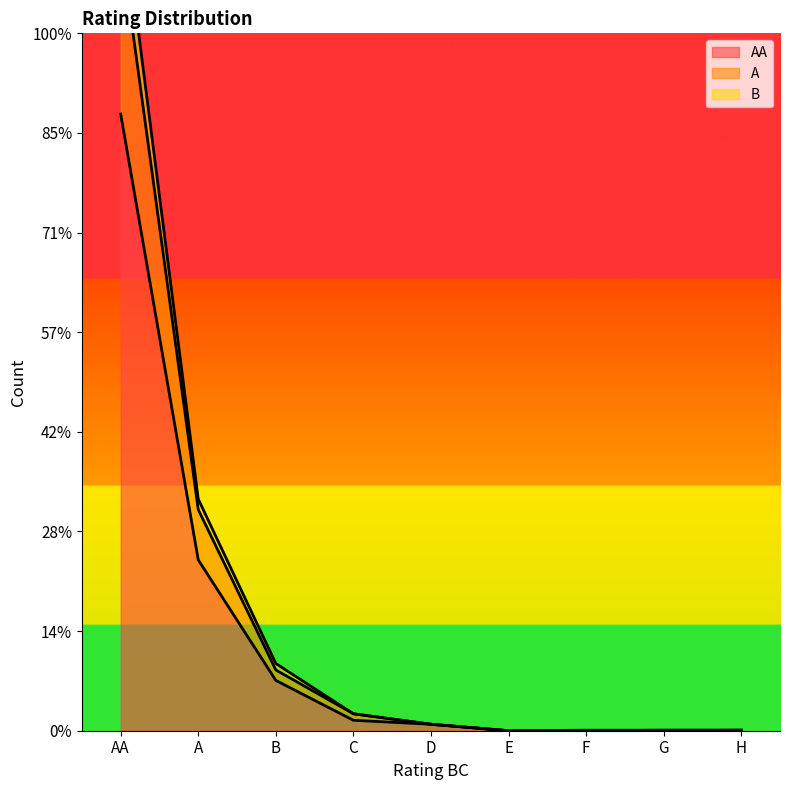

What is the average value of the B series?

259